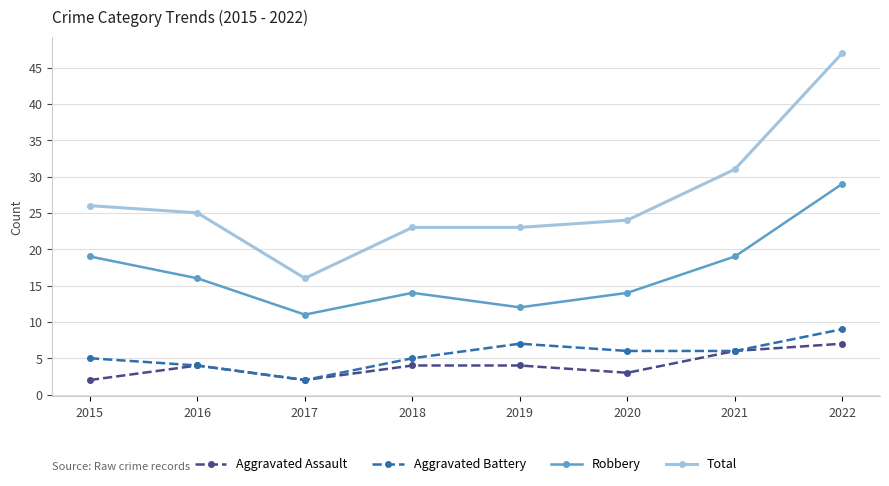

True or false: Total and Aggravated Battery intersect in this chart.

False